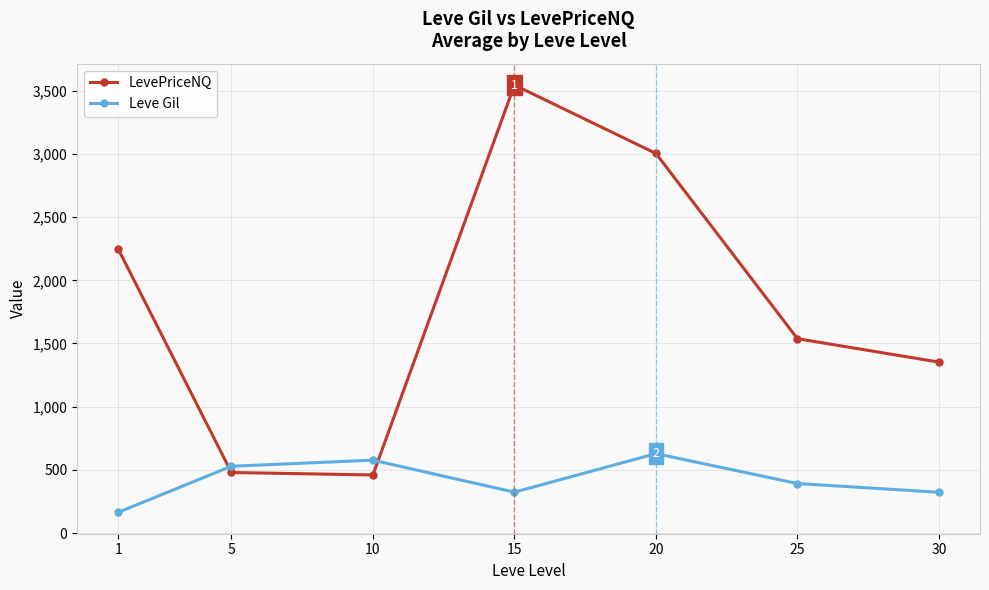

What is the difference between the highest and lowest values at 1?

2085.0